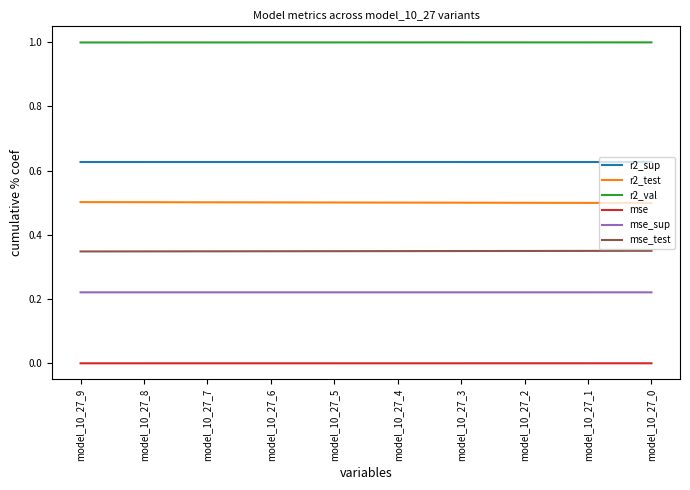

What are all the series names shown in the legend?

r2_sup, r2_test, r2_val, mse, mse_sup, mse_test